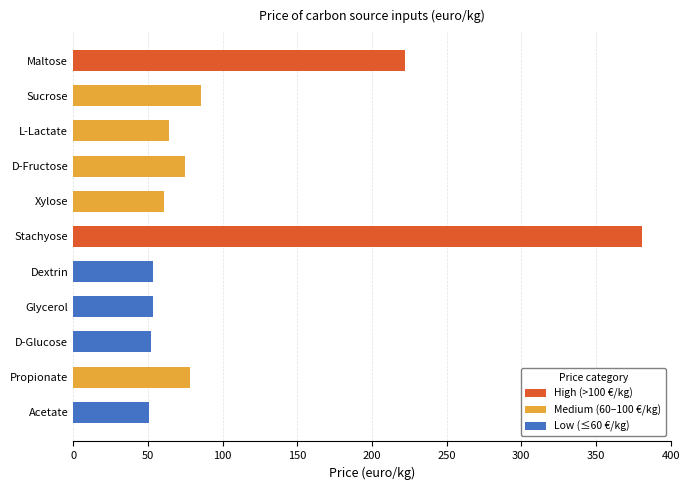

What is the change in value from Glycerol to D-Glucose?

-1.0